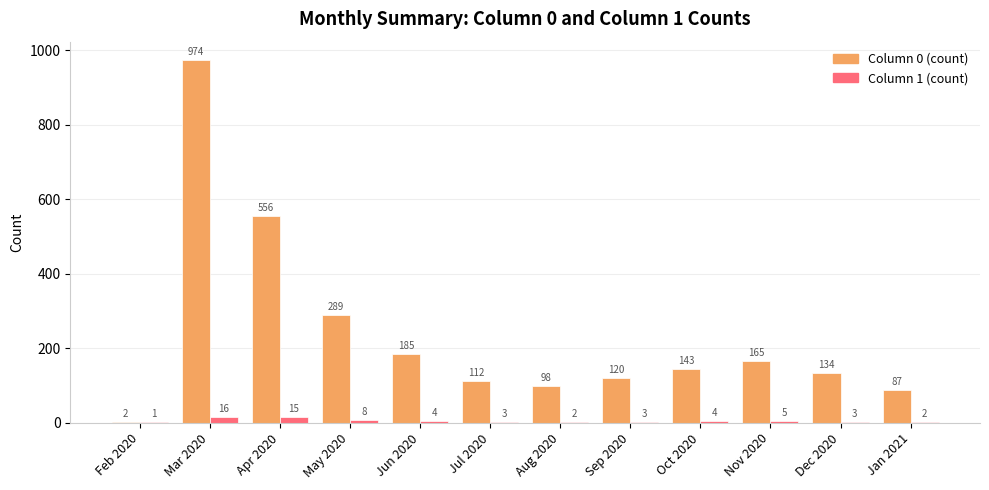

What is the sum of all Column 0 (count) values?

2865